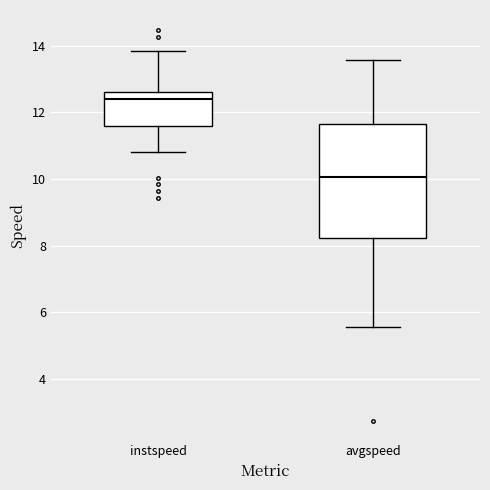

Where is the upper edge of the box for instspeed on the y-axis? The values are not printed on the chart, so give them approximately, as read against the axis.

12.6